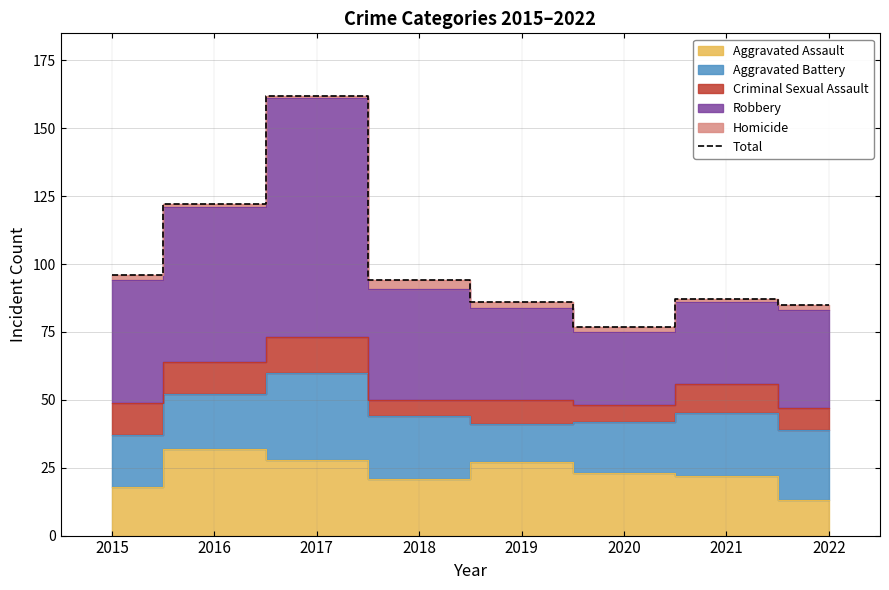

What is the maximum value shown in the chart?

162